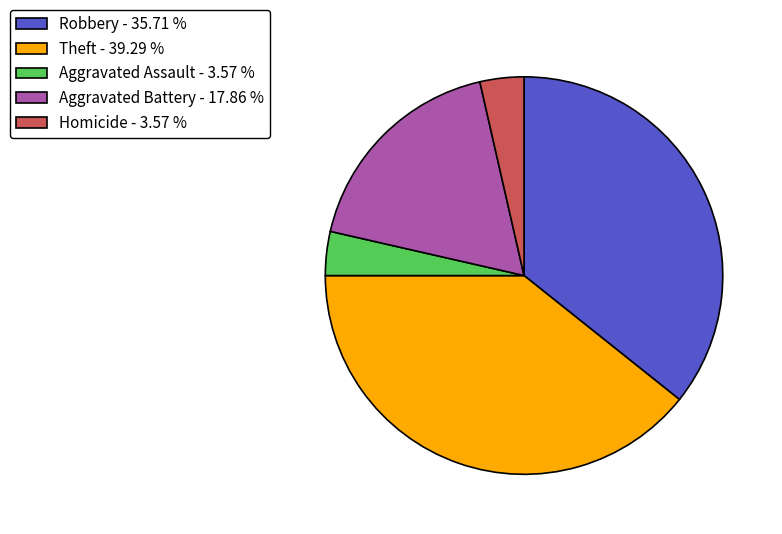

Which slice is the largest?

Theft - 39.29 %